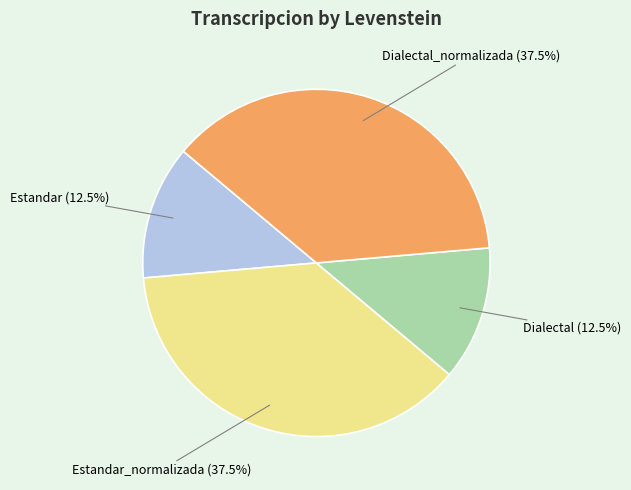

Is there any slice that represents more than half of the pie?

No